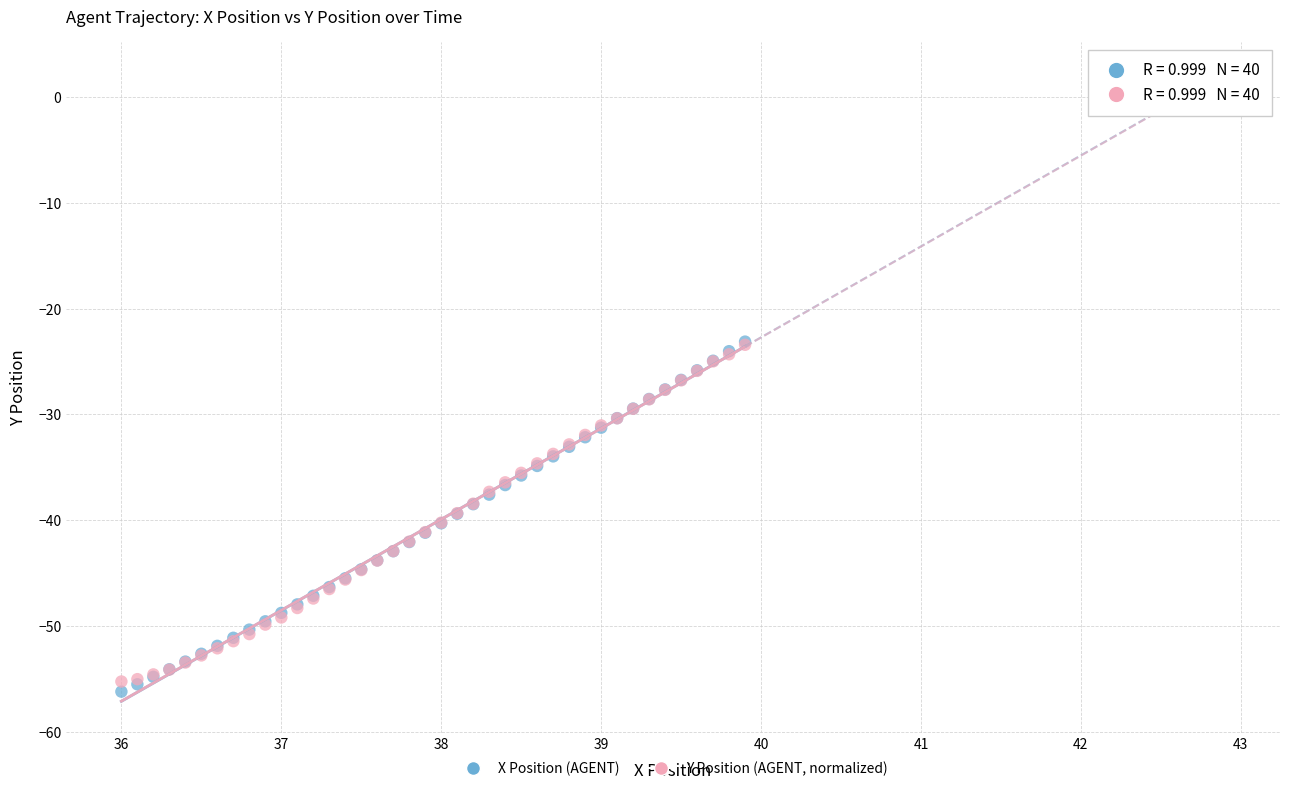

What are all the series names shown in the legend?

X Position (AGENT), Y Position (AGENT, normalized)